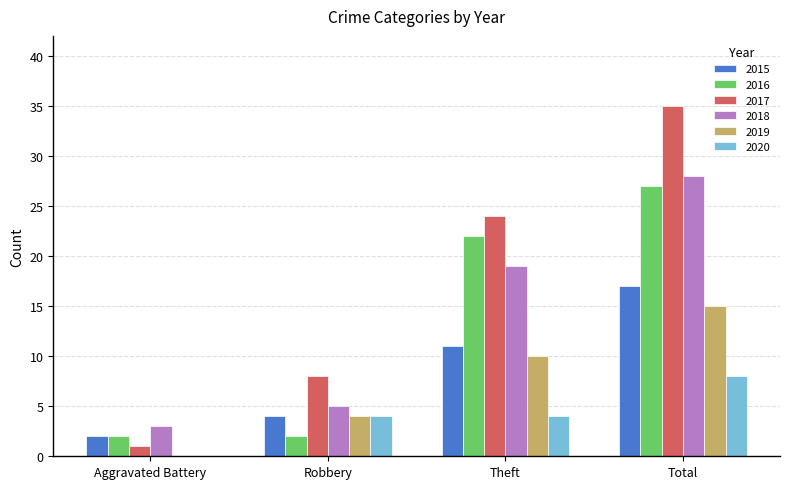

Reading left to right, extract all data points from this chart.

2015: Aggravated Battery=2	Robbery=4	Theft=11	Total=17
2016: Aggravated Battery=2	Robbery=2	Theft=22	Total=27
2017: Aggravated Battery=1	Robbery=8	Theft=24	Total=35
2018: Aggravated Battery=3	Robbery=5	Theft=19	Total=28
2019: Aggravated Battery=0	Robbery=4	Theft=10	Total=15
2020: Aggravated Battery=0	Robbery=4	Theft=4	Total=8